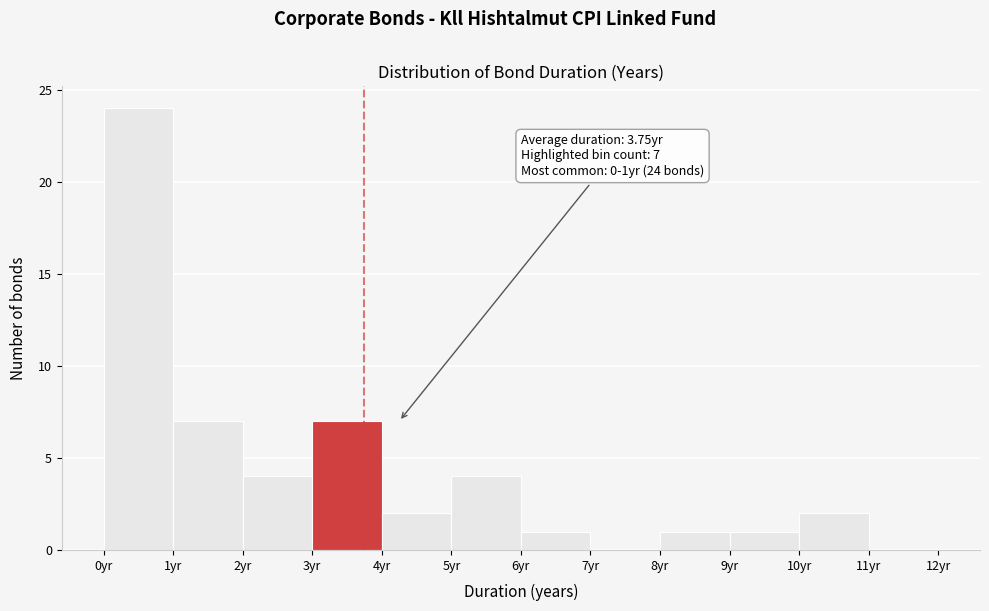

Over which range of the x-axis is the bar tallest?

0 to 1